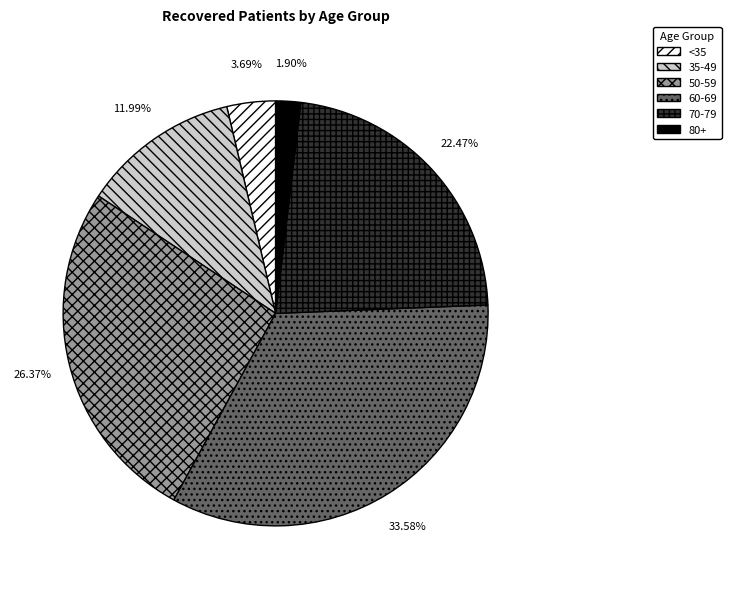

What is the smallest slice in the pie chart?

80+